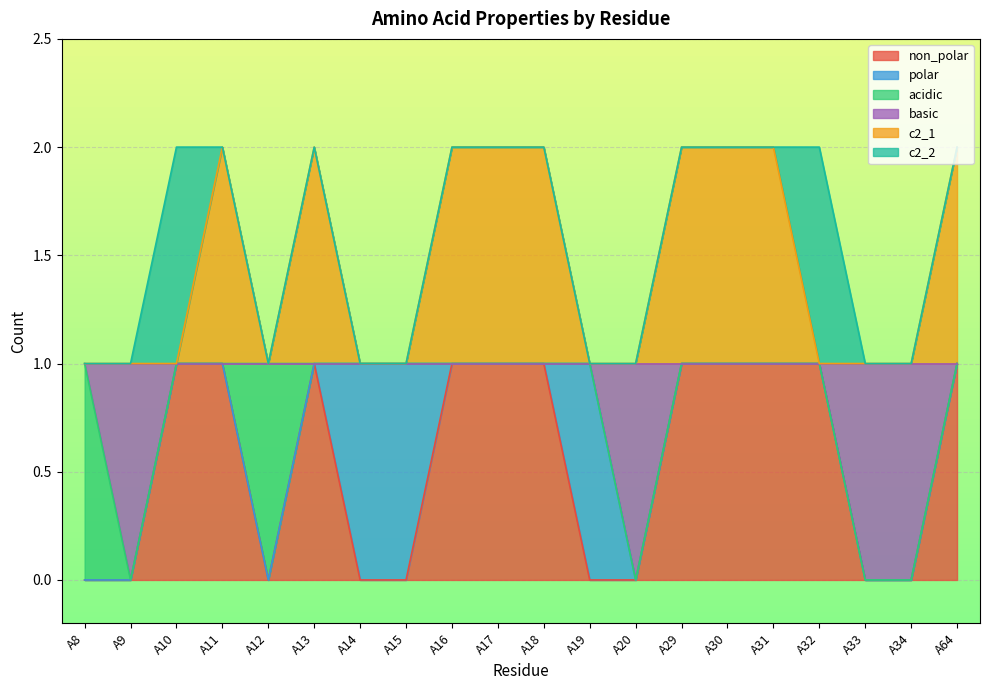

Where is basic nearest to the value 0?

A9